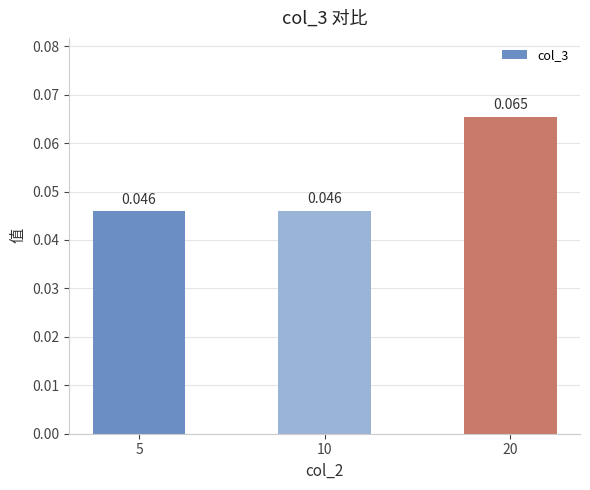

How many categories are shown in the chart?

3